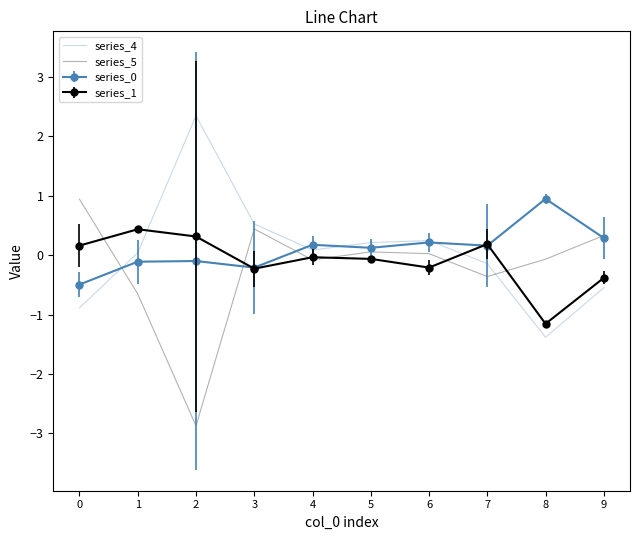

Is it true that series_0 equals 0.9 at 8?

True